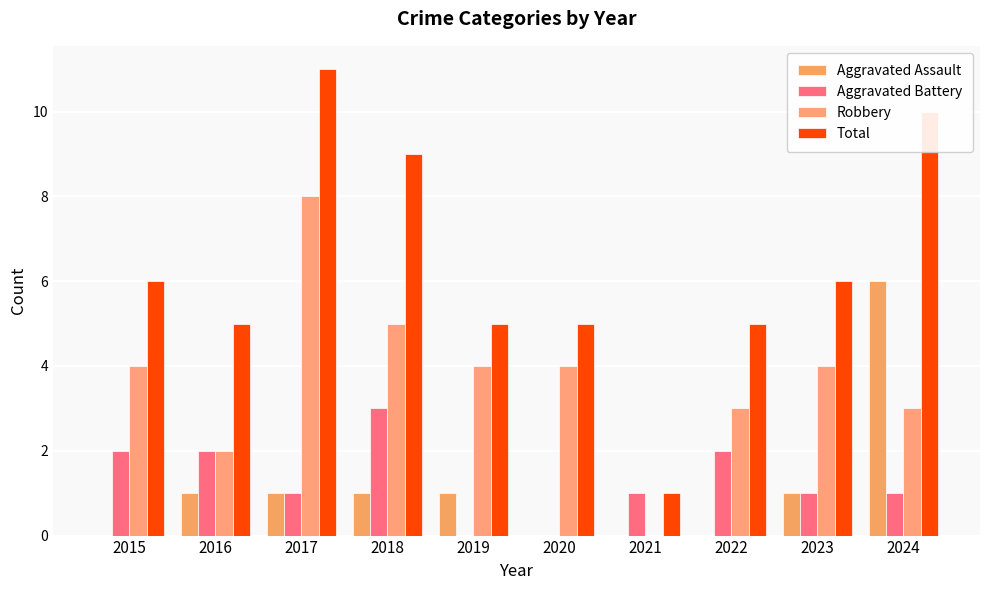

What is the total value across all series at 2017?

21